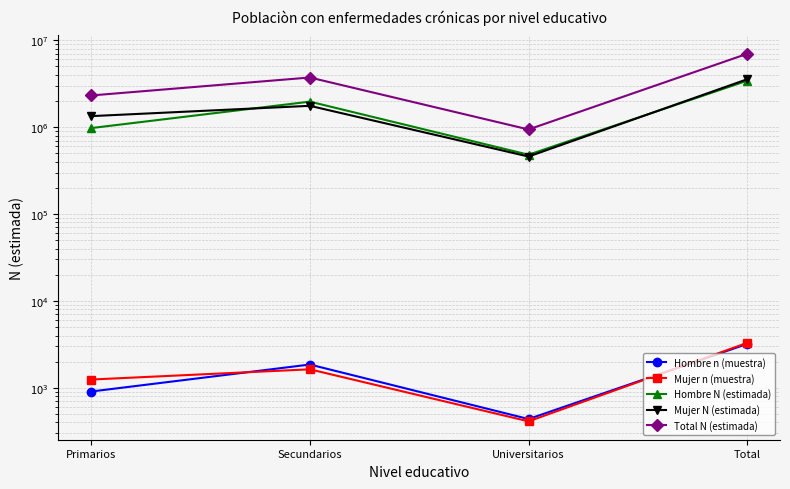

List the series in order of their peak value, highest first.

Total N (estimada), Mujer N (estimada), Hombre N (estimada), Mujer n (muestra), Hombre n (muestra)